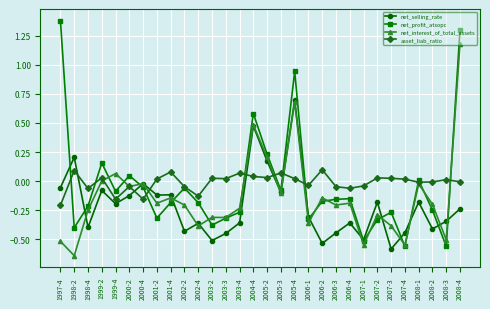

The net_interest_of_total_assets series shows 0.0 at 1999-2. True or false?

True